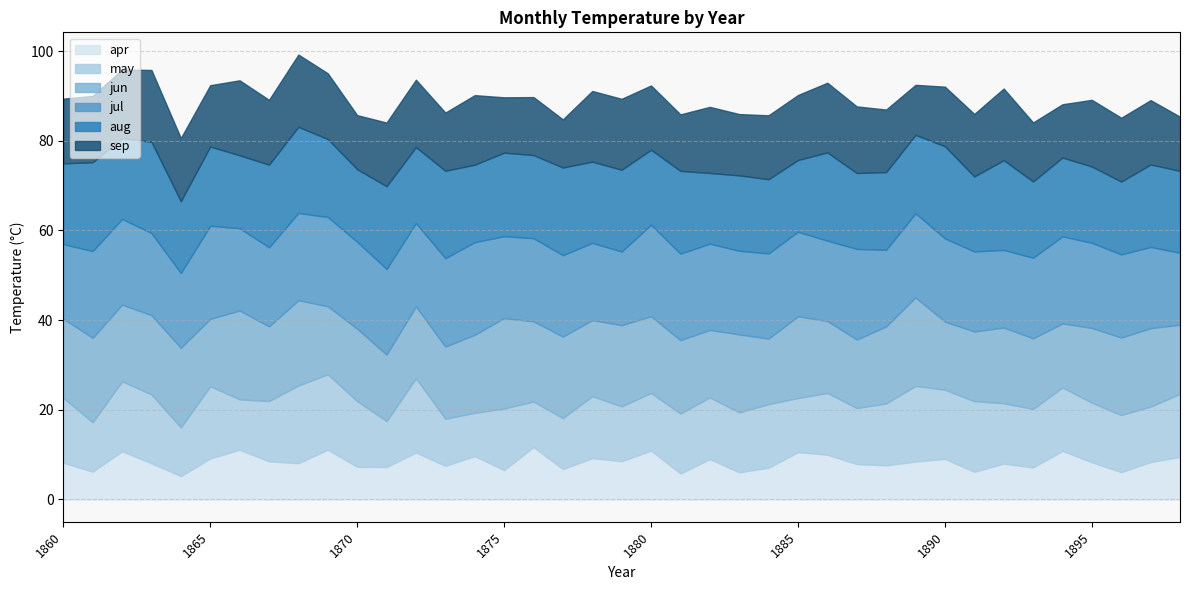

What is the difference between the second highest and second lowest values in the may series?

6.7